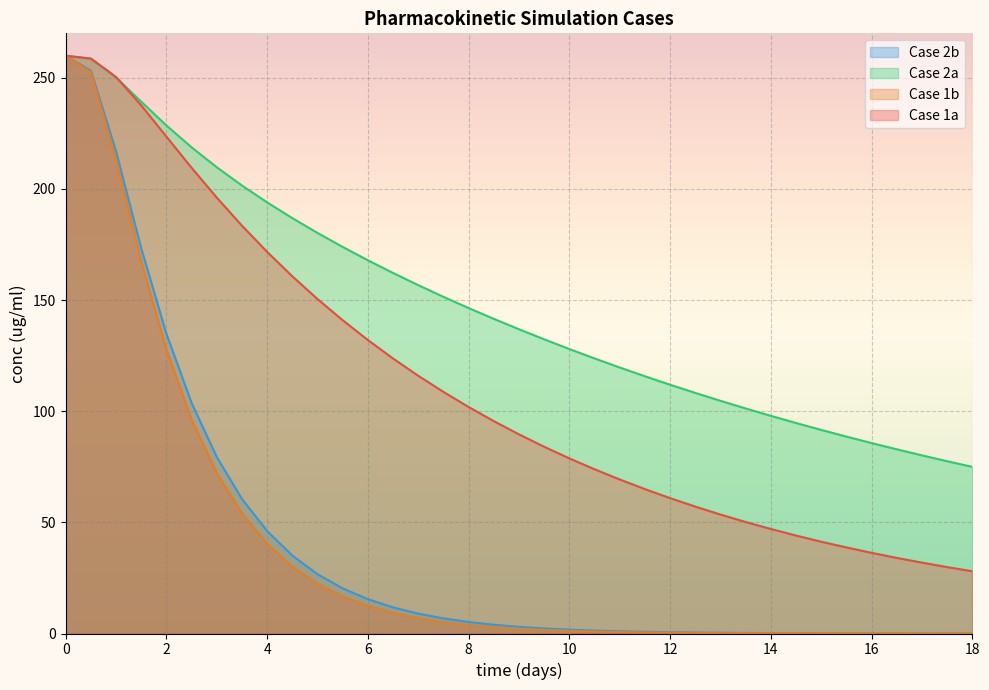

Which has a higher value, 11.5 or 9?

9